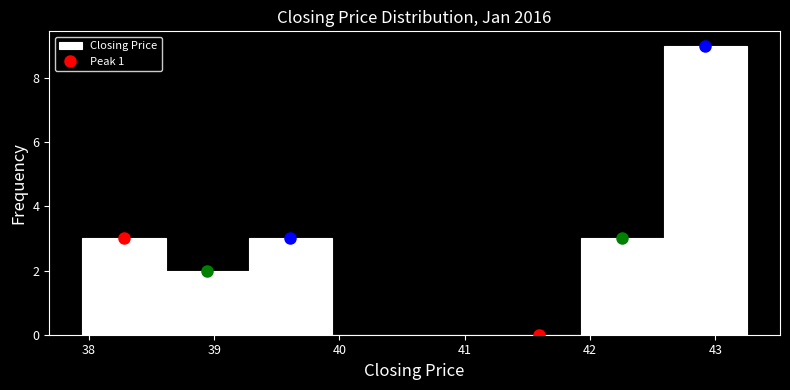

Which range on the x-axis has the tallest bar?

42.6 to 43.3